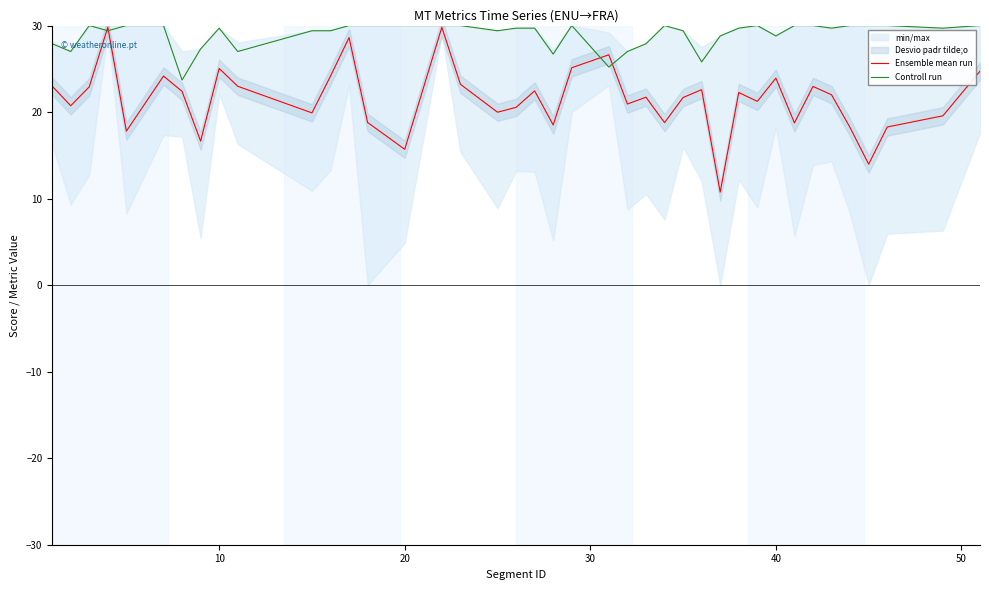

What is the maximum value for Ensemble mean run?

29.8